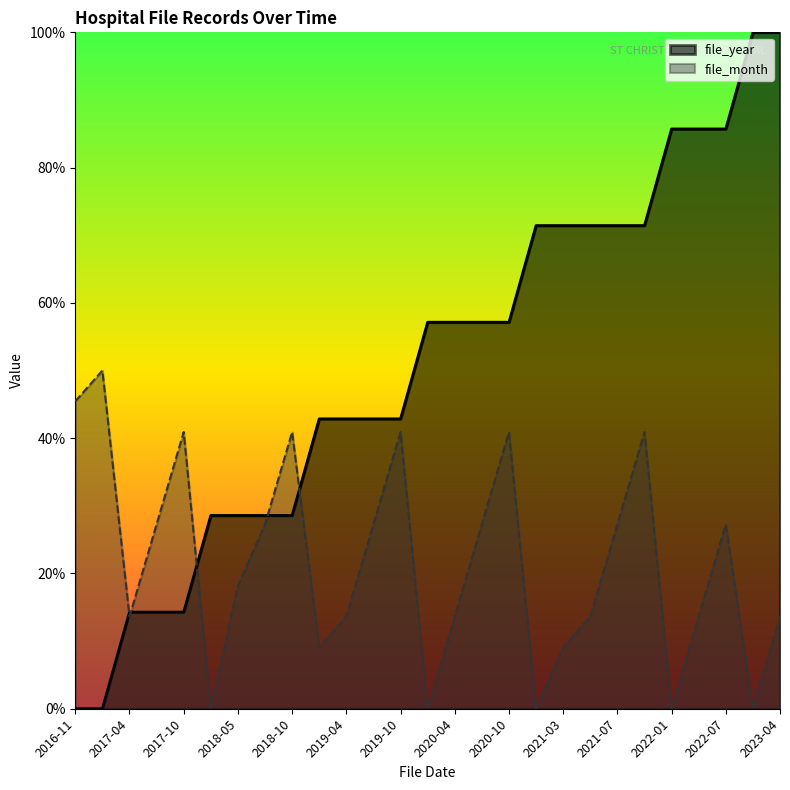

How many data points does each series have?

27